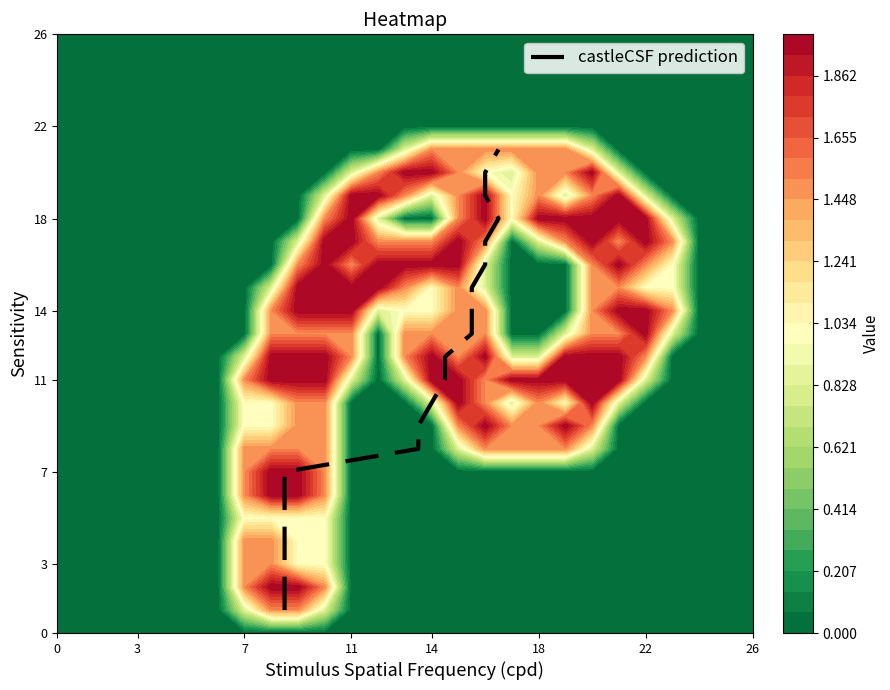

The value at 10 is 17. True or false?

False